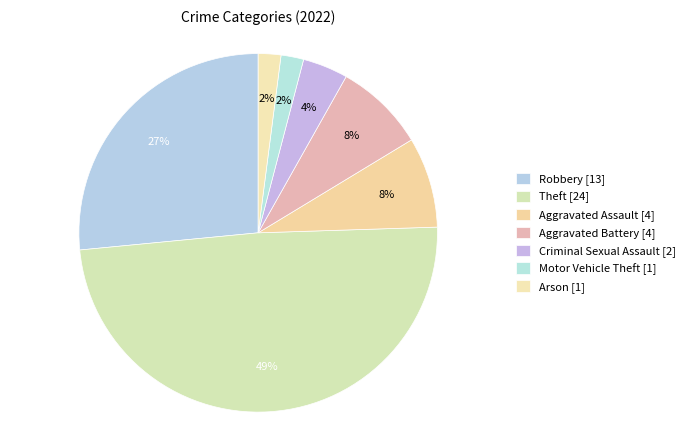

Count the number of slices in the pie.

7